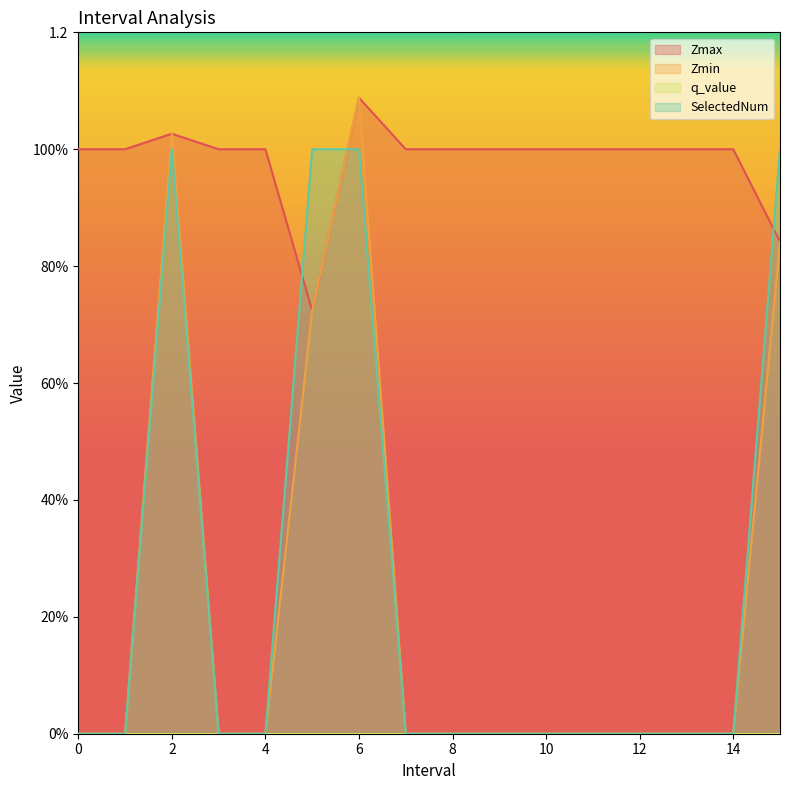

What is the label of the 14th point from the right?

2.0